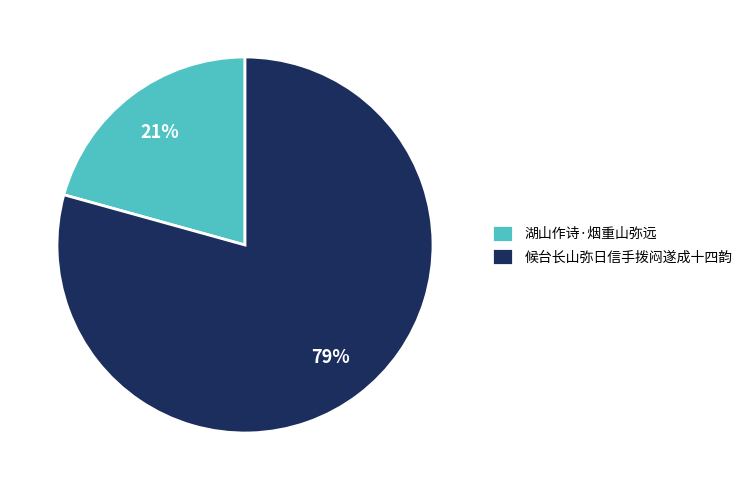

To the nearest percent, what percentage of the pie is 候台长山弥日信手拨闷遂成十四韵?

79%